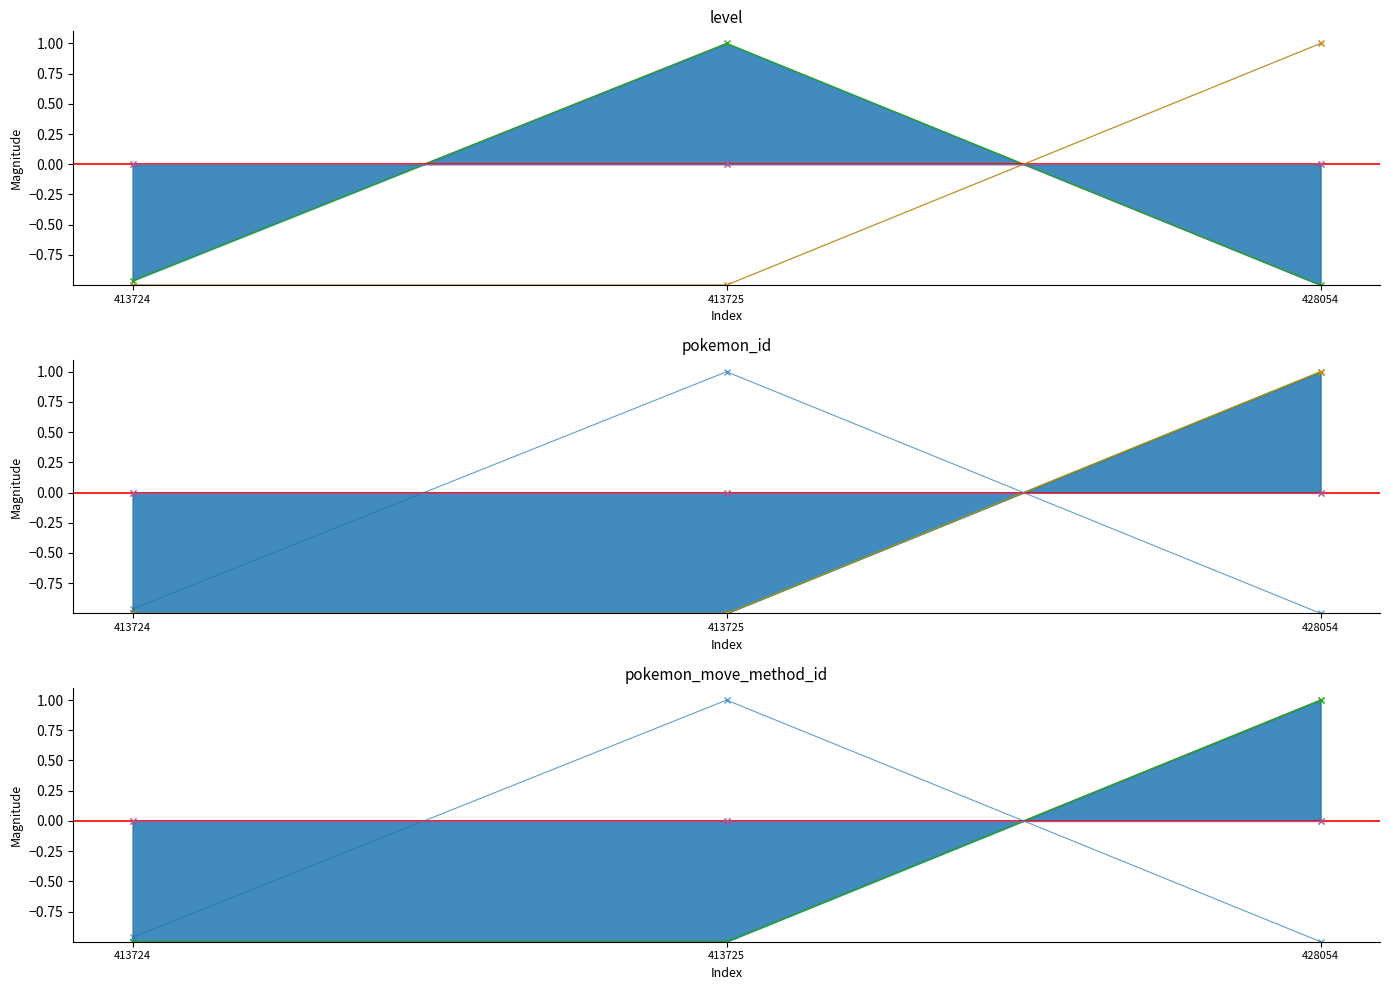

What is the approximate value of level at 413724?

-1.0